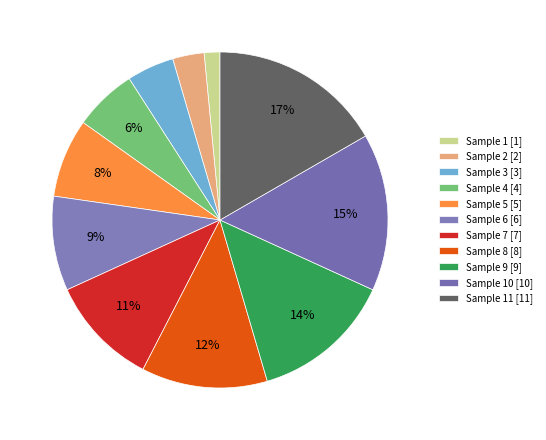

How many segments does this pie chart have?

11